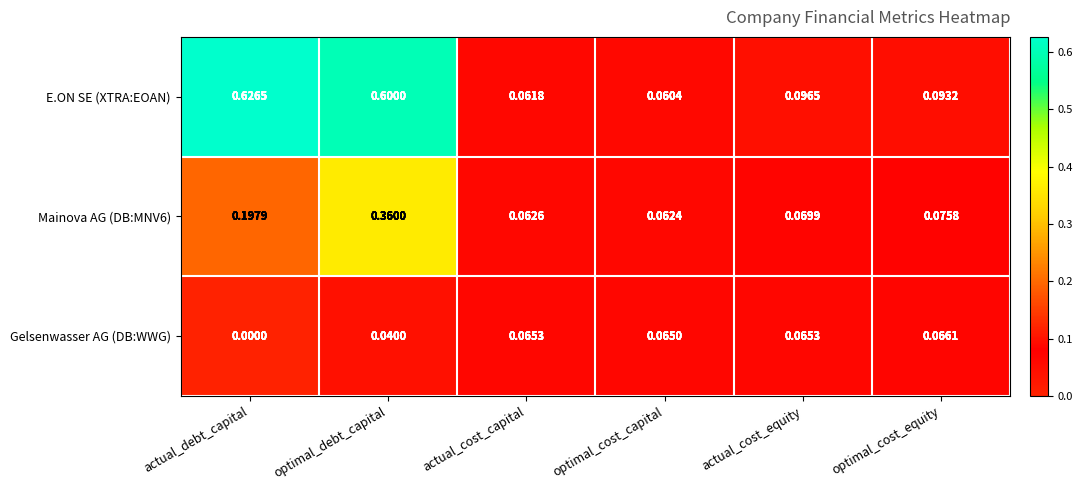

Which series has the largest range (max minus min)?

E.ON SE (XTRA:EOAN)